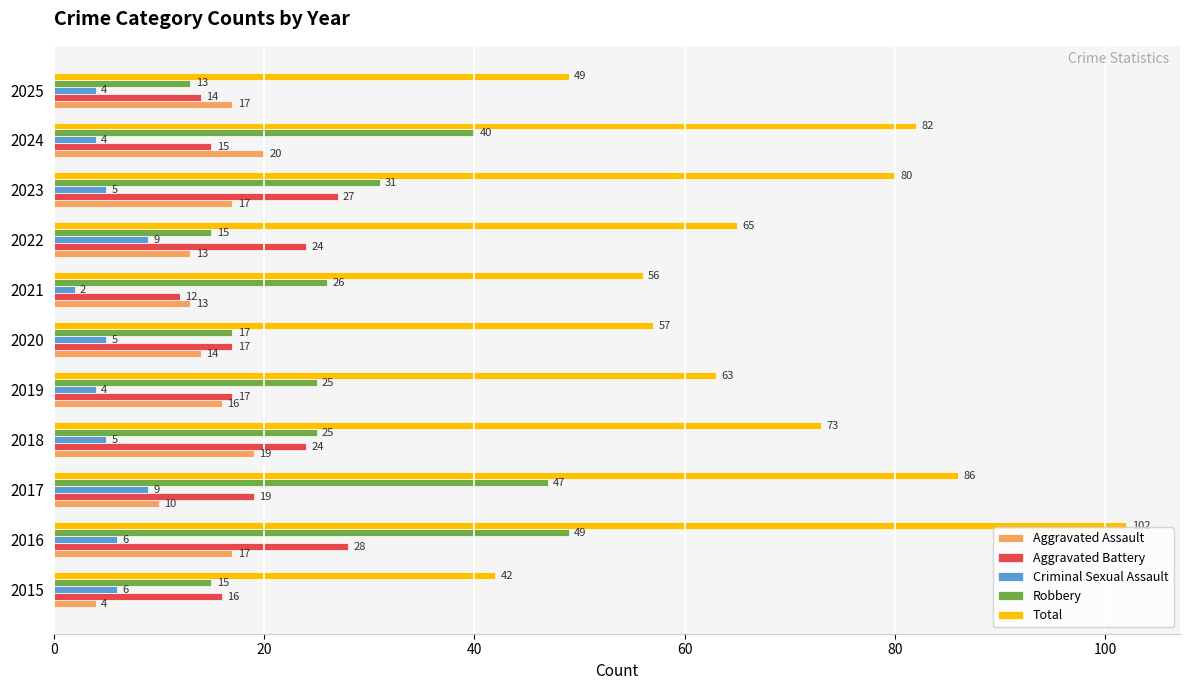

Which series changed the most between 2015 and 2021?

Total